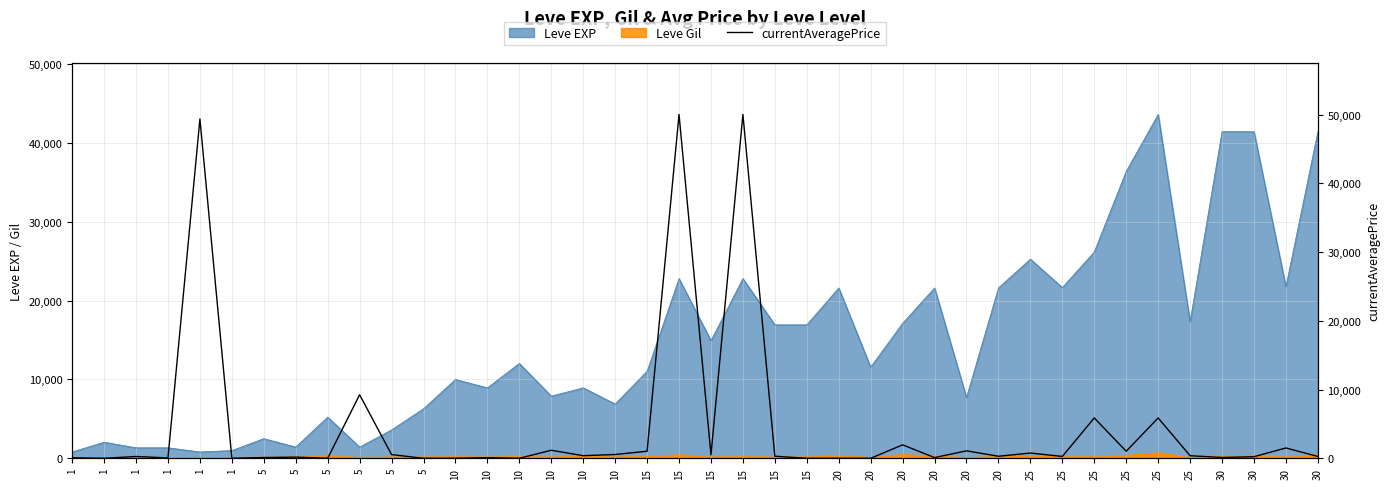

At which category does the chart reach its peak across all series?

15